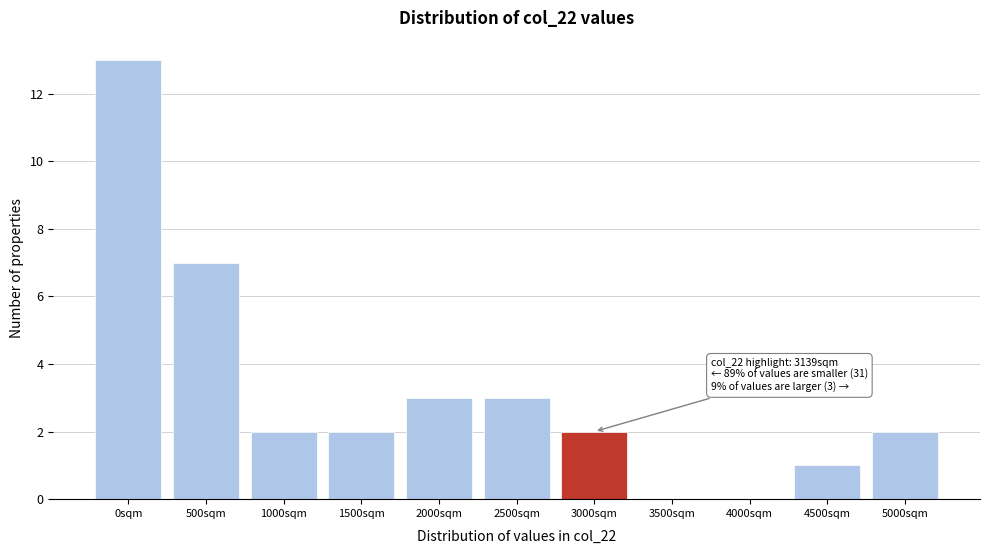

Reading left to right, list all the values displayed in this chart.

0sqm=13	500sqm=7	1000sqm=2	1500sqm=2	2000sqm=3	2500sqm=3	3000sqm=2	3500sqm=0	4000sqm=0	4500sqm=1	5000sqm=2